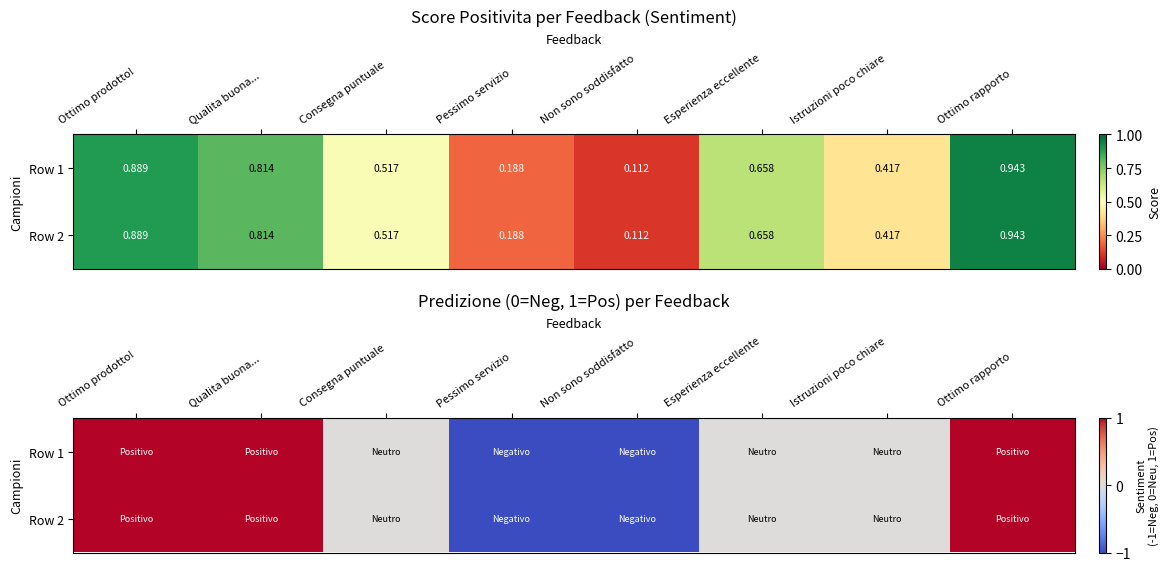

At which label does Row 2 reach its peak?

Ottimo prodotto!